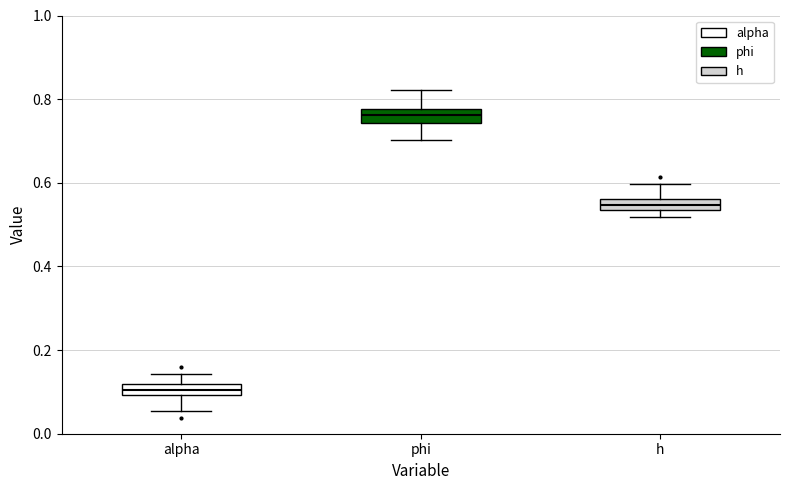

Where is the lower edge of the box for alpha on the y-axis? The values are not printed on the chart, so give them approximately, as read against the axis.

0.10